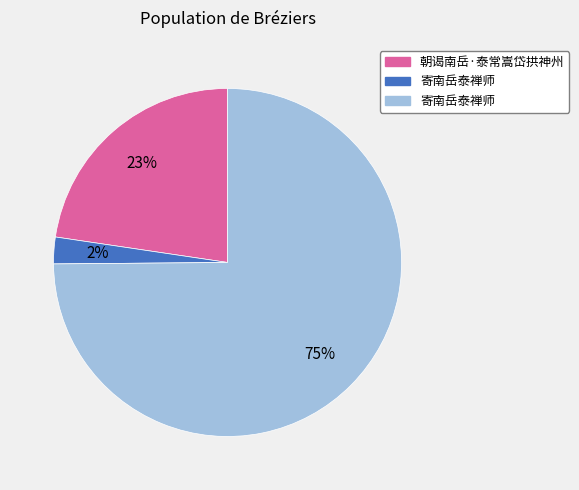

Is there any slice that represents more than half of the pie?

Yes